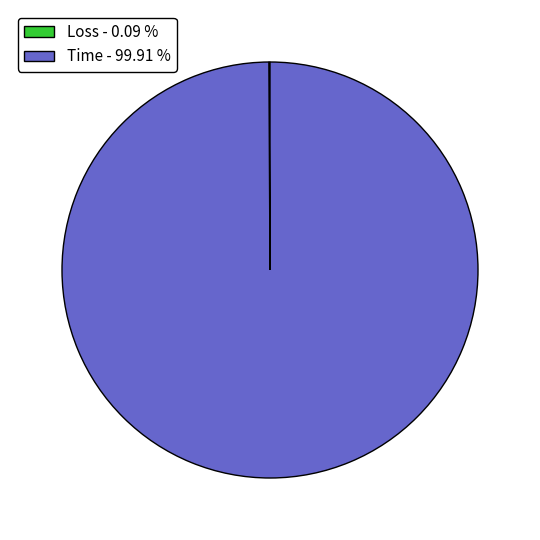

Is Time - 99.91 % the majority of the pie?

Yes